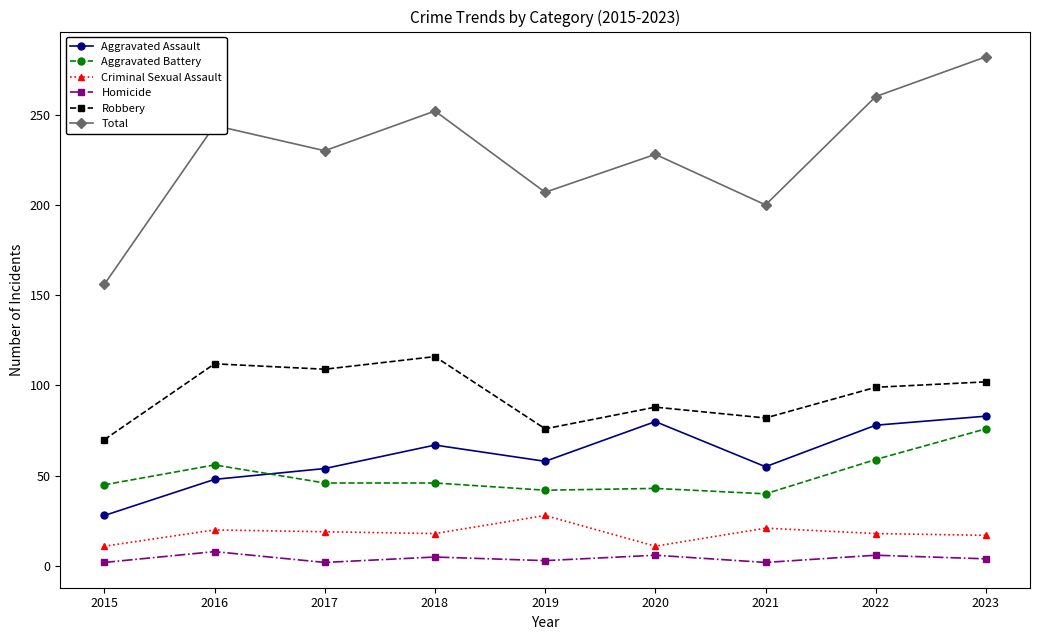

Which series has the largest range (max minus min)?

Total